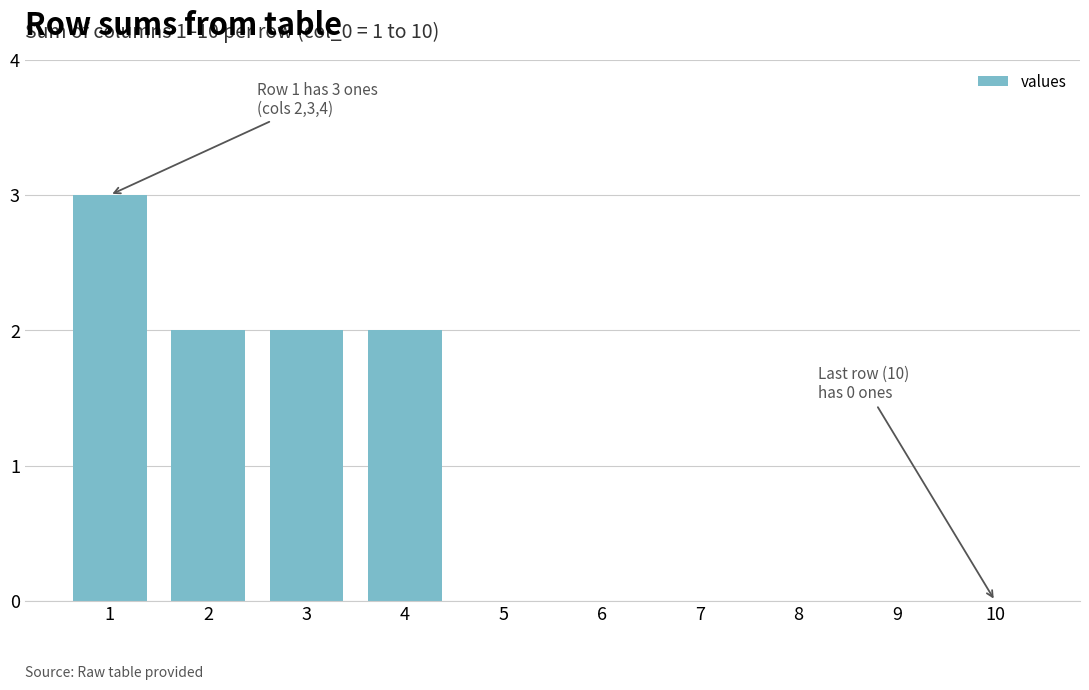

What is the change in value from 2 to 9?

-2